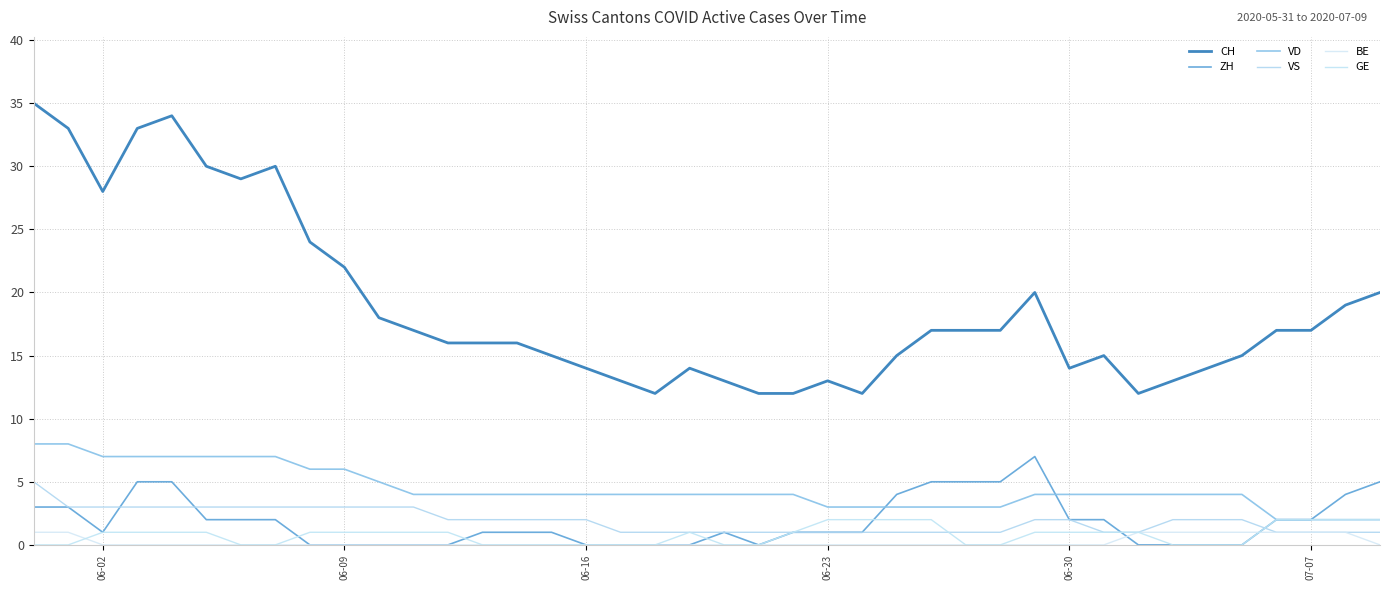

What is the difference between the second highest and minimum values in the VS series?

2